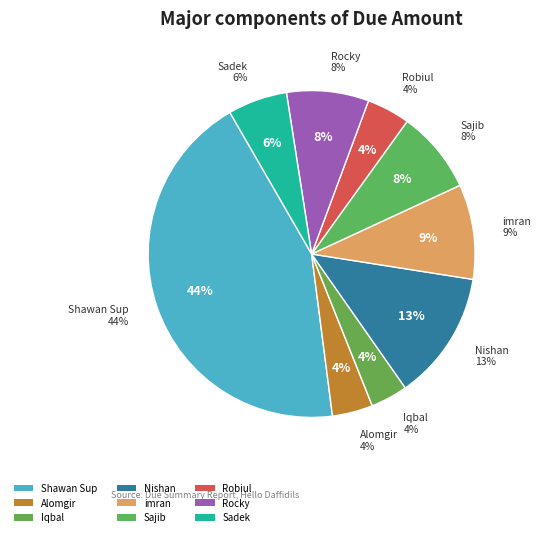

To the nearest percent, what portion does Rocky represent?

8%